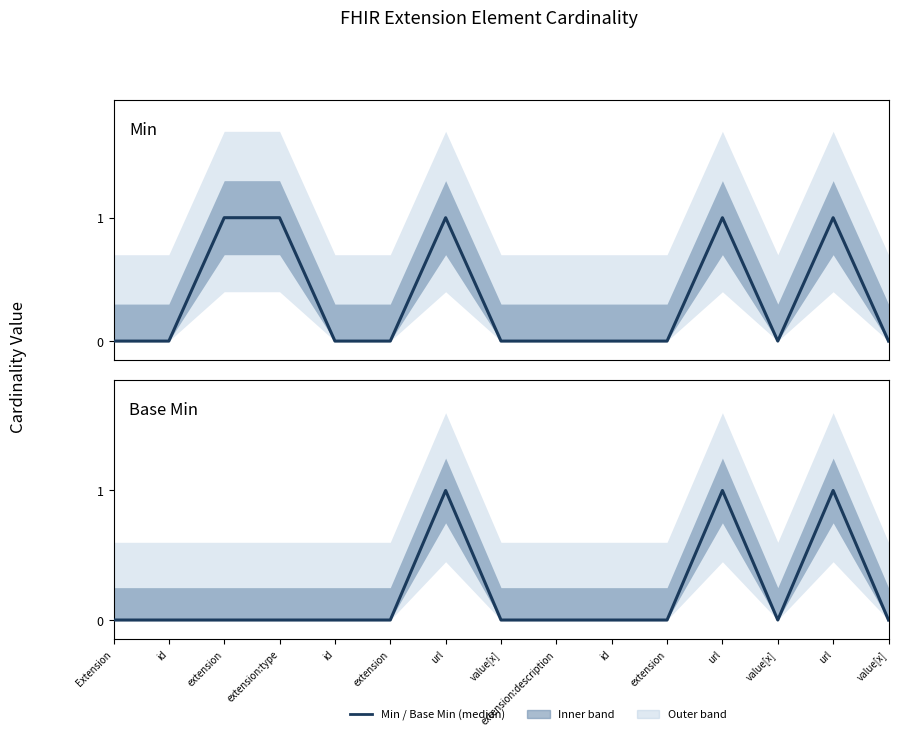

How many values in the Min series exceed 0?

5